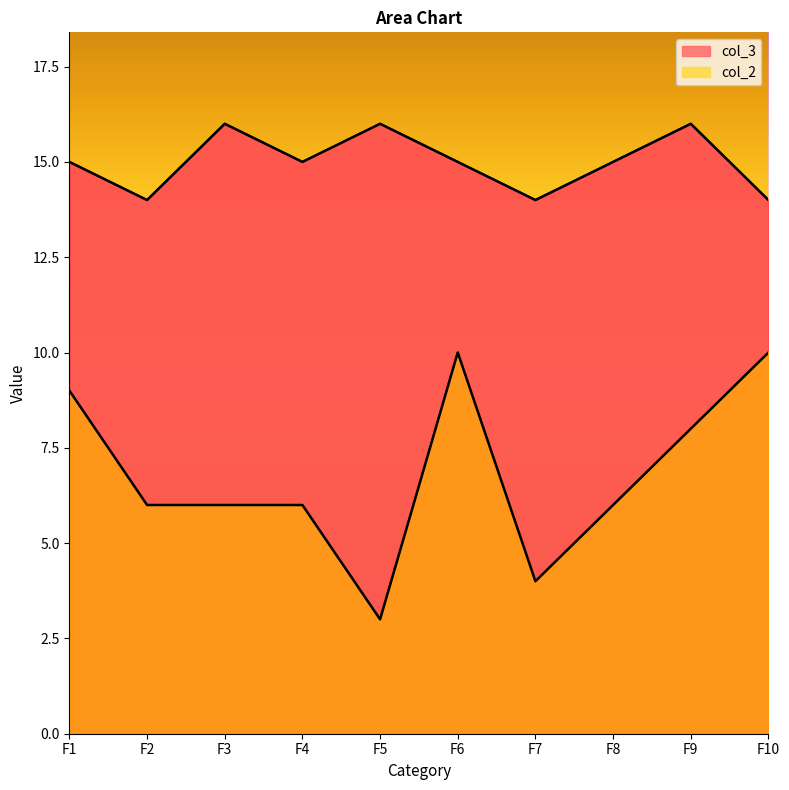

How many data points in col_2 are less than 6?

2